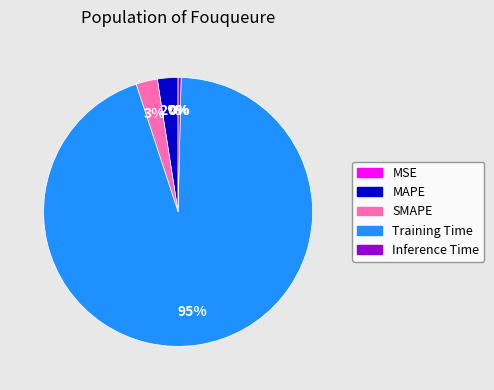

To the nearest percent, what is the average slice percentage?

20%